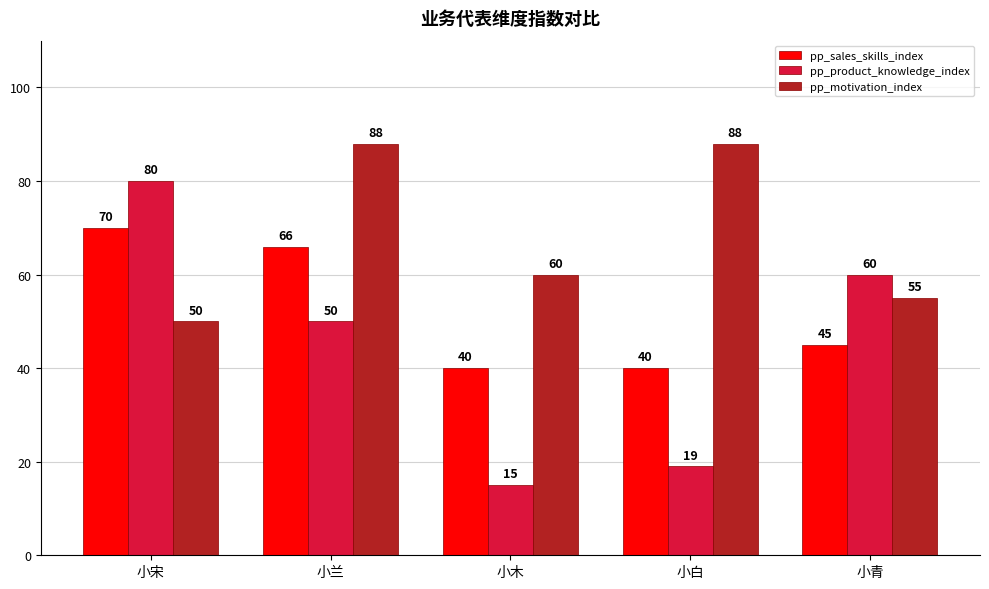

Reading left to right, extract all data points from this chart.

pp_sales_skills_index: 小宋=70	小兰=66	小木=40	小白=40	小青=45
pp_product_knowledge_index: 小宋=80	小兰=50	小木=15	小白=19	小青=60
pp_motivation_index: 小宋=50	小兰=88	小木=60	小白=88	小青=55